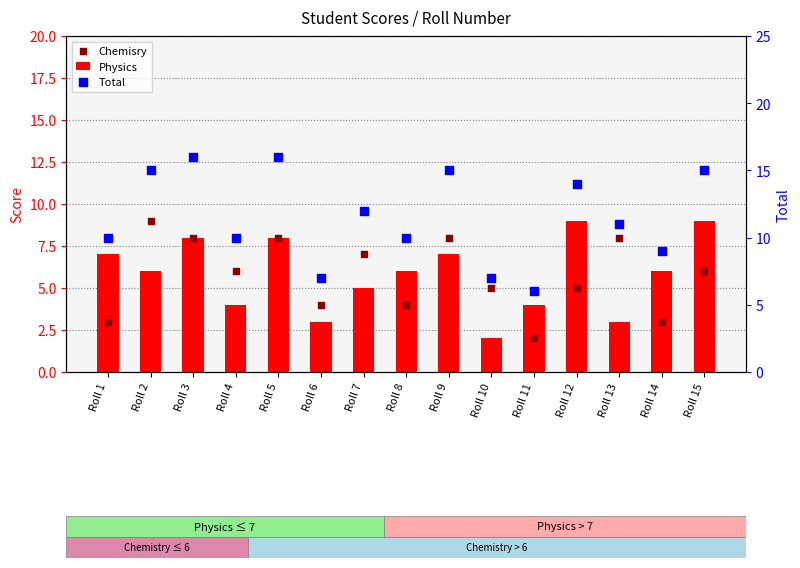

What are all the series names shown in the legend?

Physics, Chemisry, Total